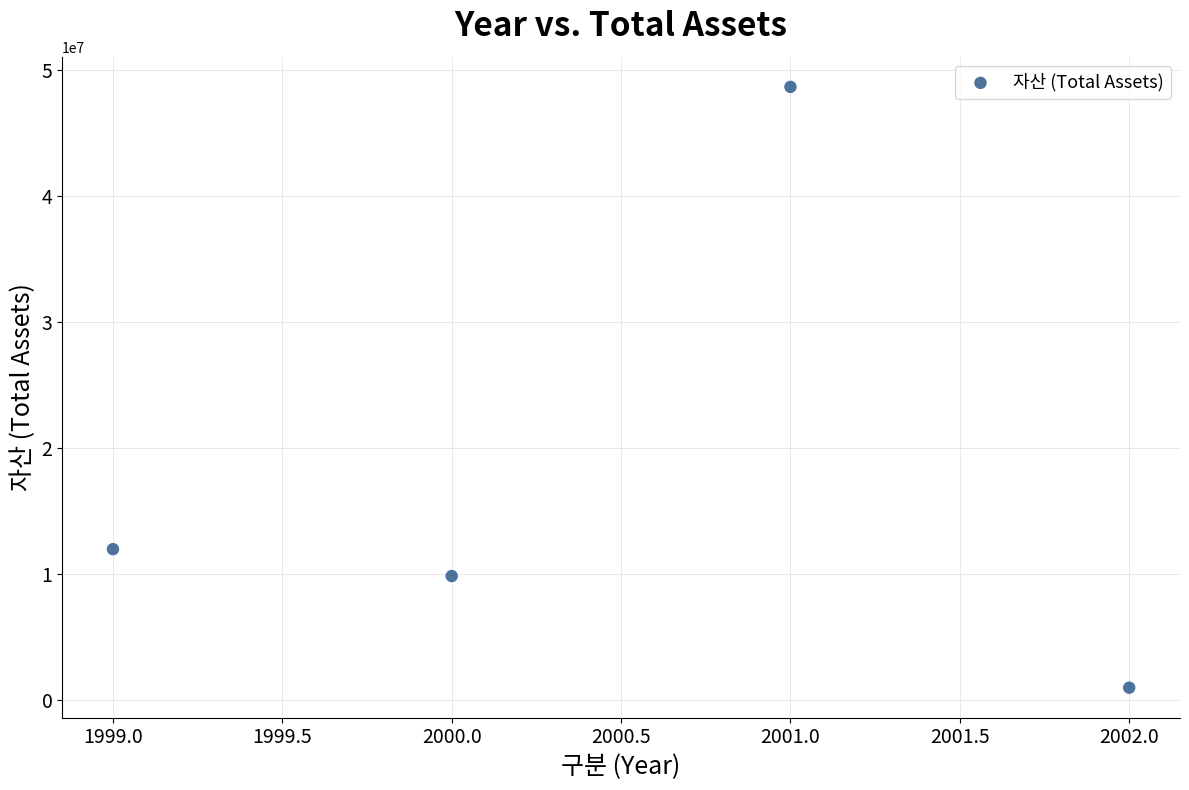

What is the range of X values (max minus min)?

3